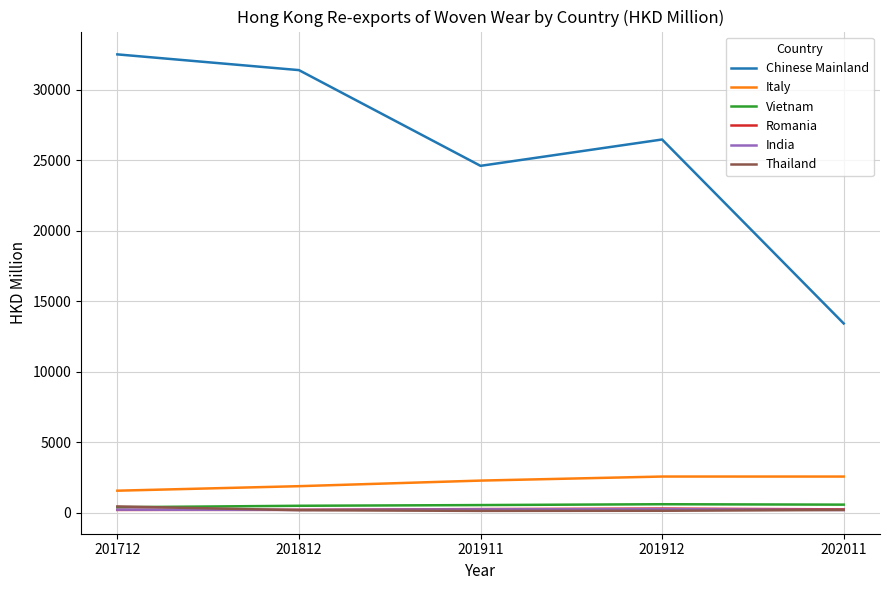

The Chinese Mainland series shows 48501.1 at 201712. True or false?

False